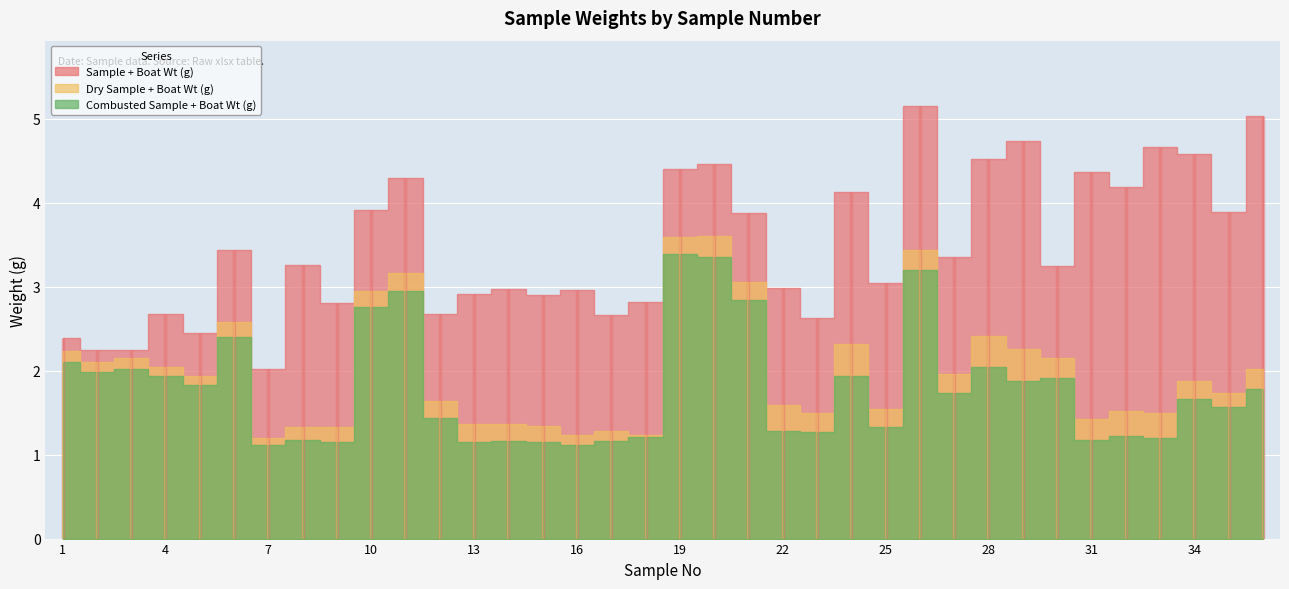

At which category does Combusted Sample + Boat Wt (g) reach its first local valley?

2